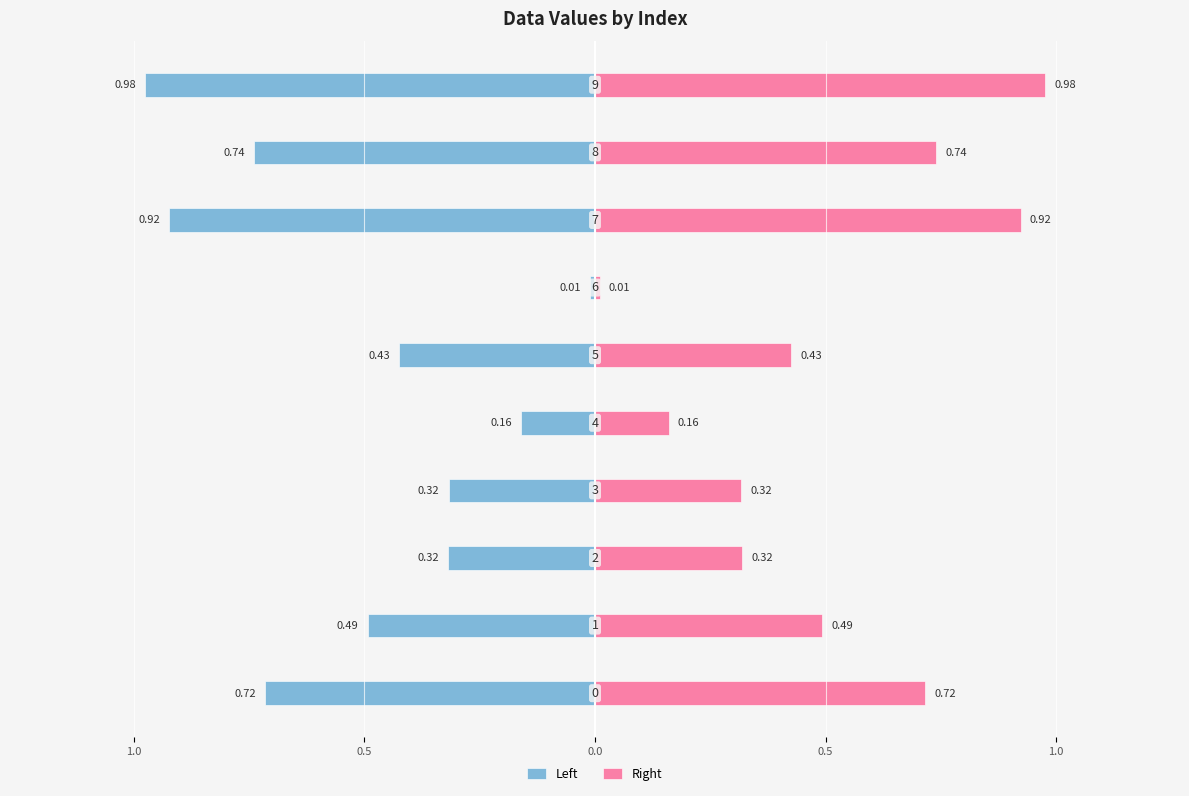

What are all the series names shown in the legend?

Left, Right